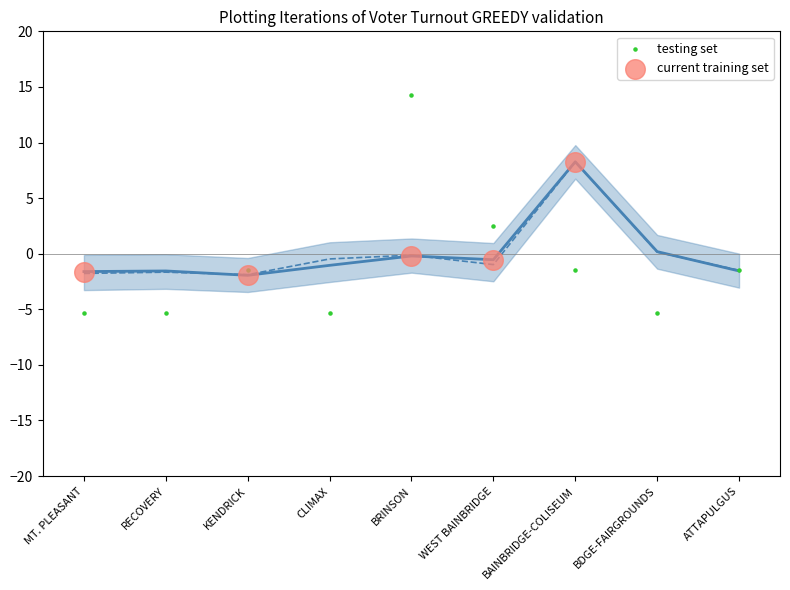

Which series contains the lowest Y value?

testing set